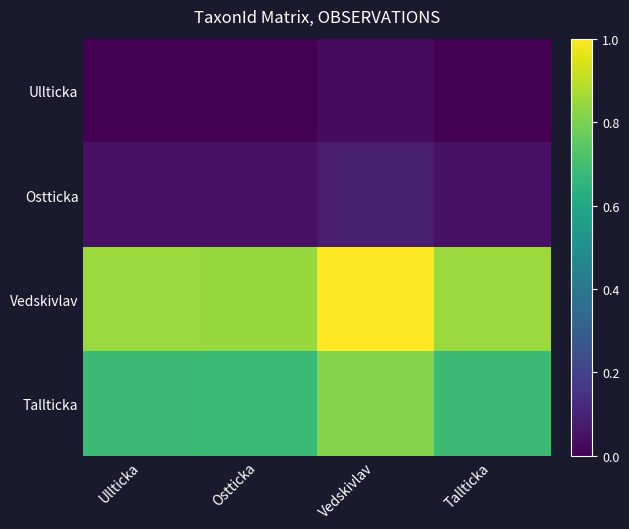

How many series are shown in this chart?

4